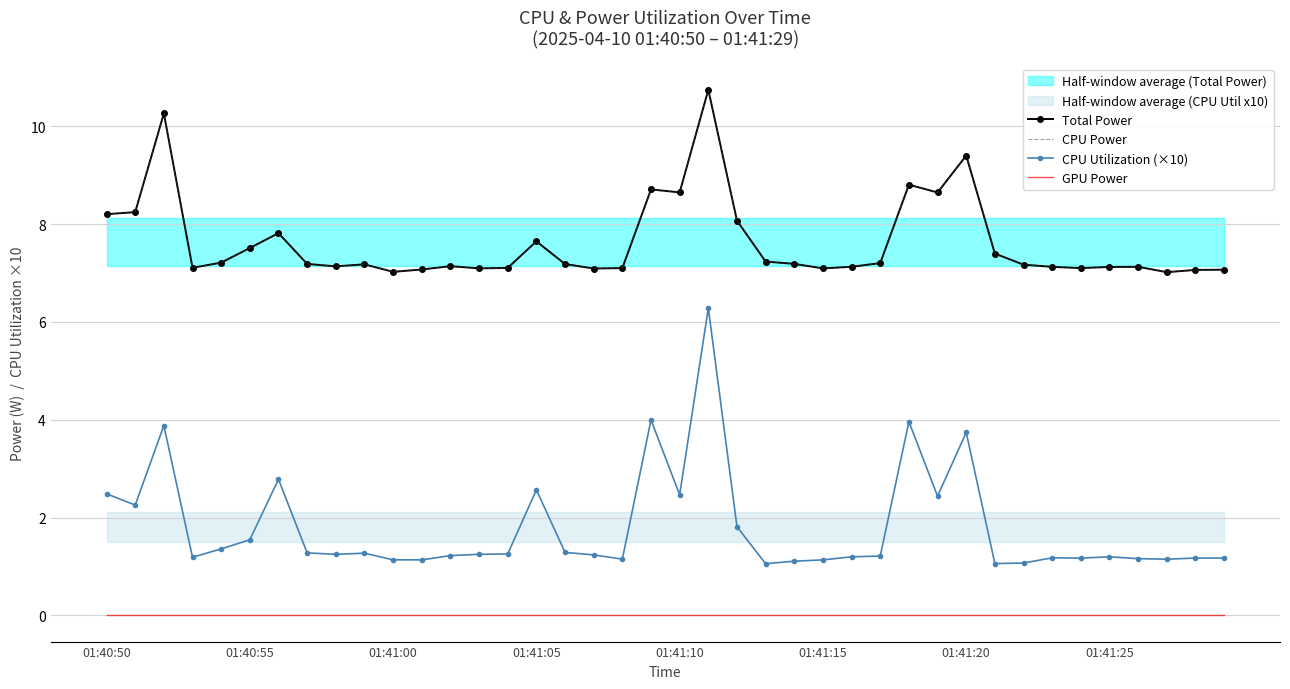

What is the approximate value of CPU Utilization (×10) at 29?

2.4